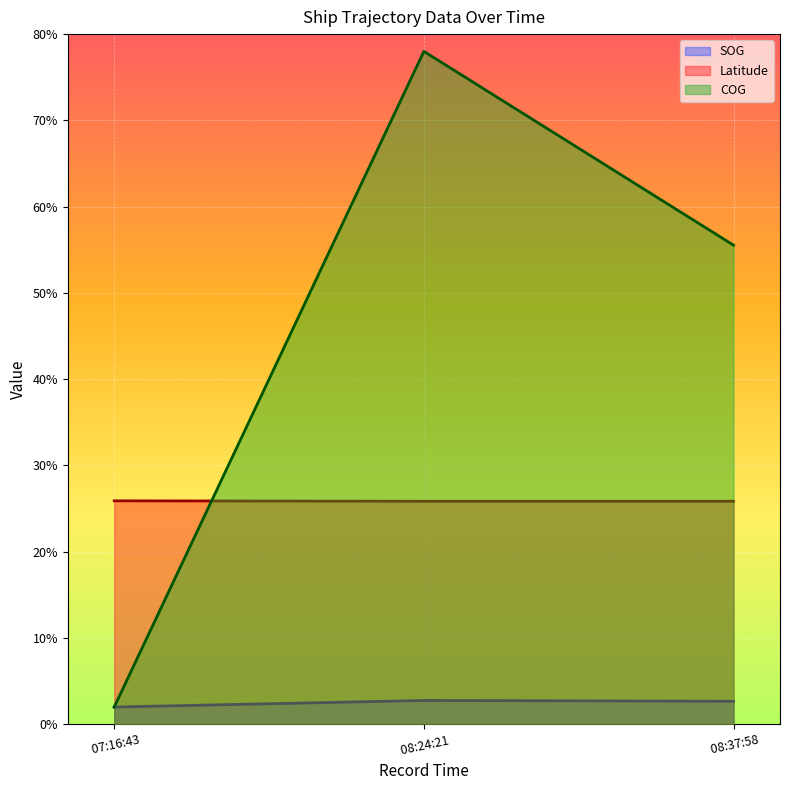

Reading right to left, list all the values displayed in this chart.

SOG: 2.7	2.8	2.0
Latitude: 25.9	25.9	25.9
COG: 55.5	78.0	2.0